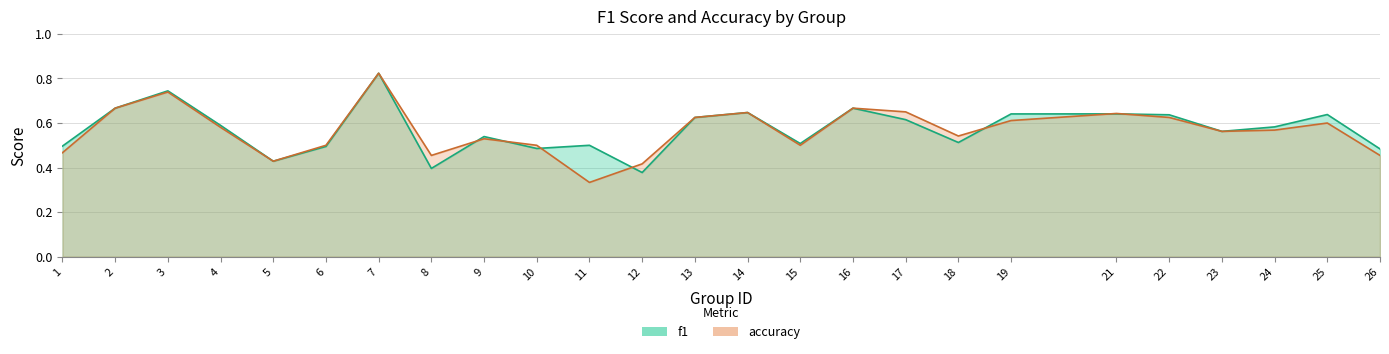

Rank the series at 11 from highest to lowest value.

f1, accuracy